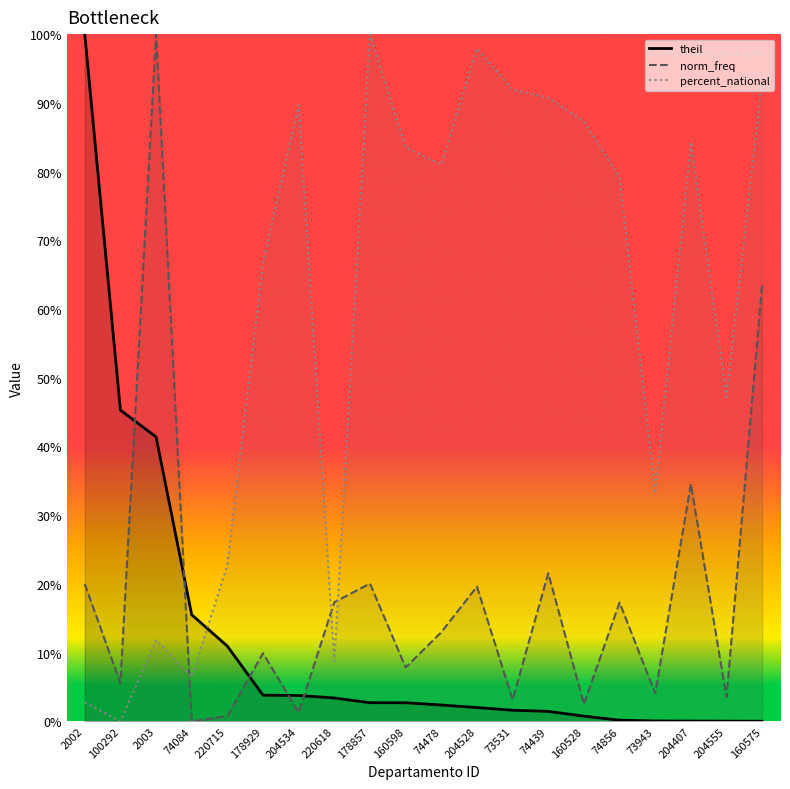

What is the label of the 11th point from the left?

74478